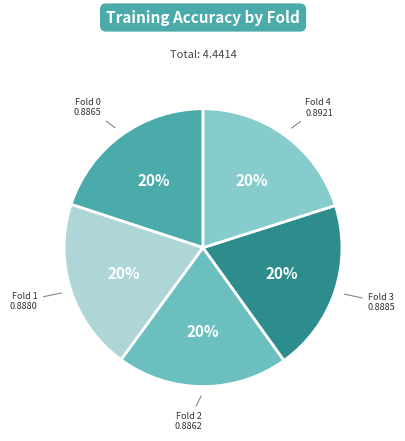

To the nearest percent, what portion does Fold 1 represent?

20%